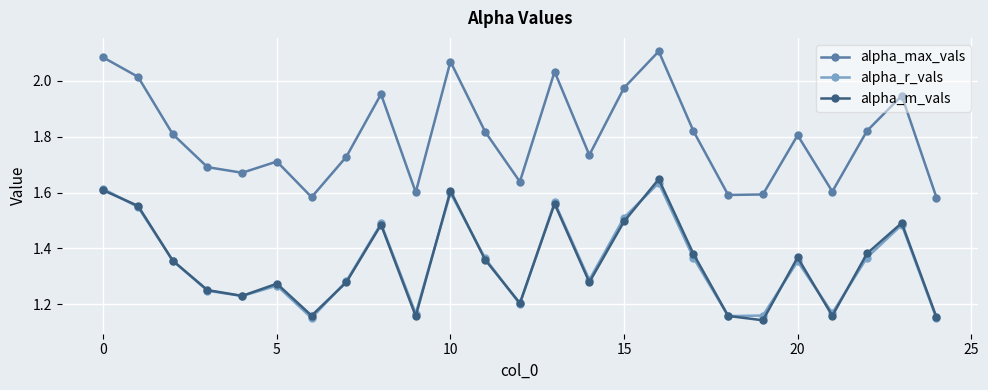

Which series has the widest spread of values?

alpha_max_vals